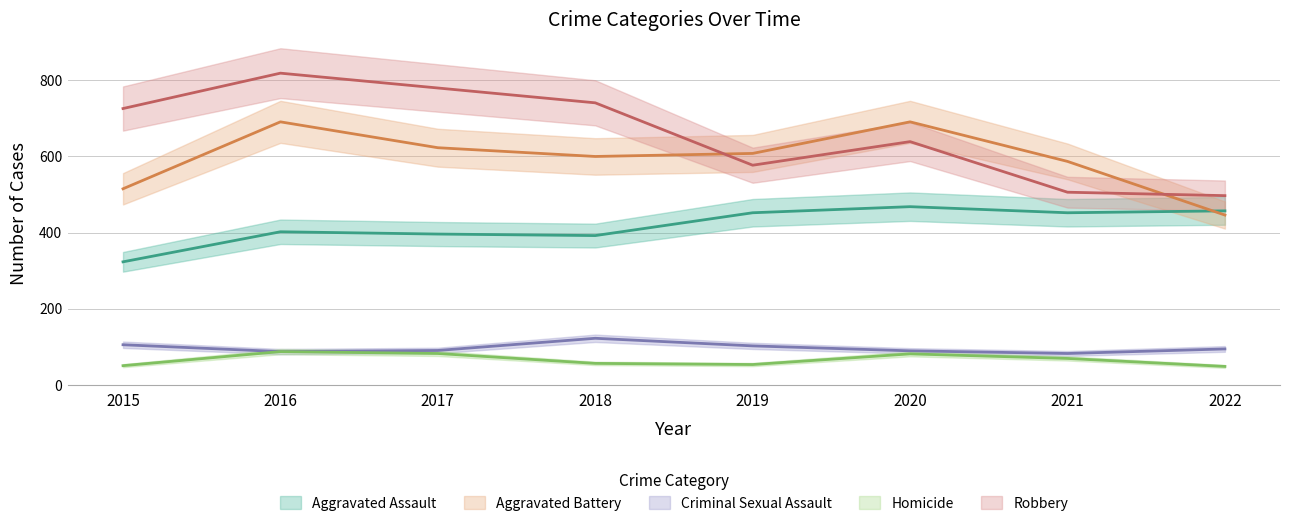

What is the total value across all series at 2016?

2086